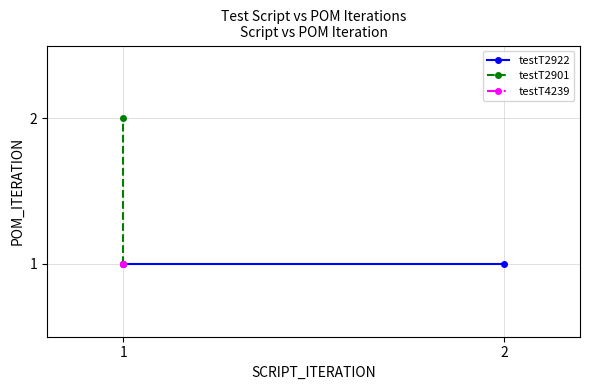

What is the average value of the testT2901 series?

2